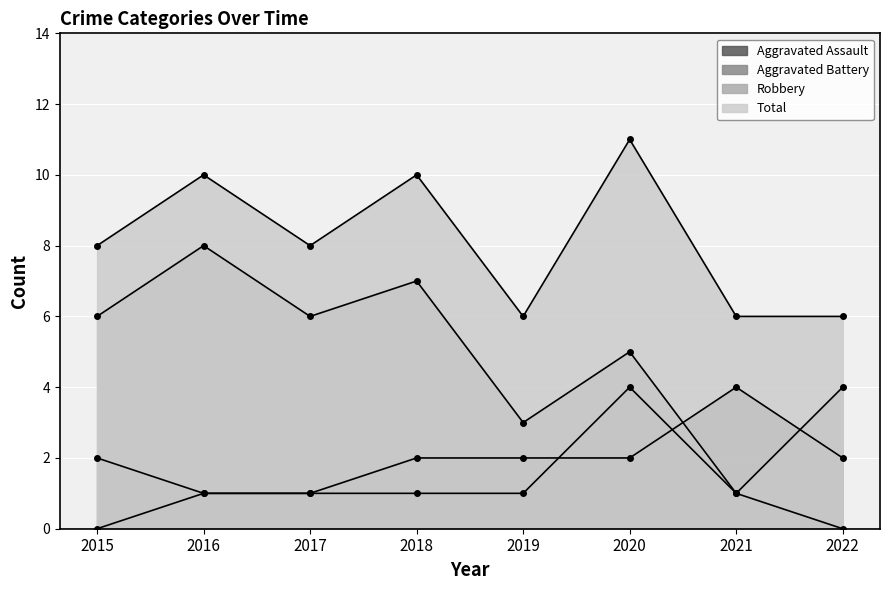

What is the sum of the Total values at 2020 and 2015?

19